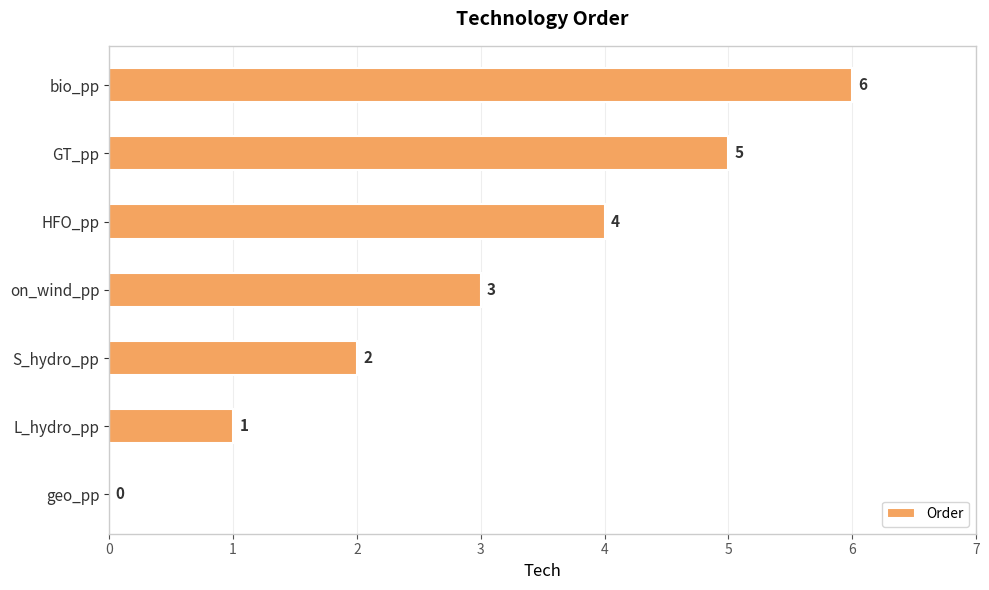

Is it true that the value at geo_pp is -3?

False